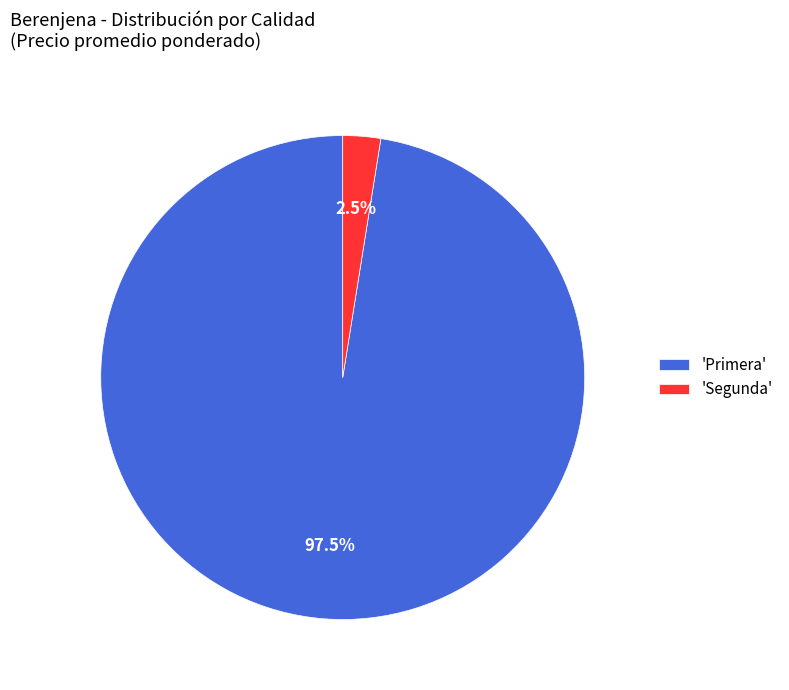

What is the majority slice?

'Primera'